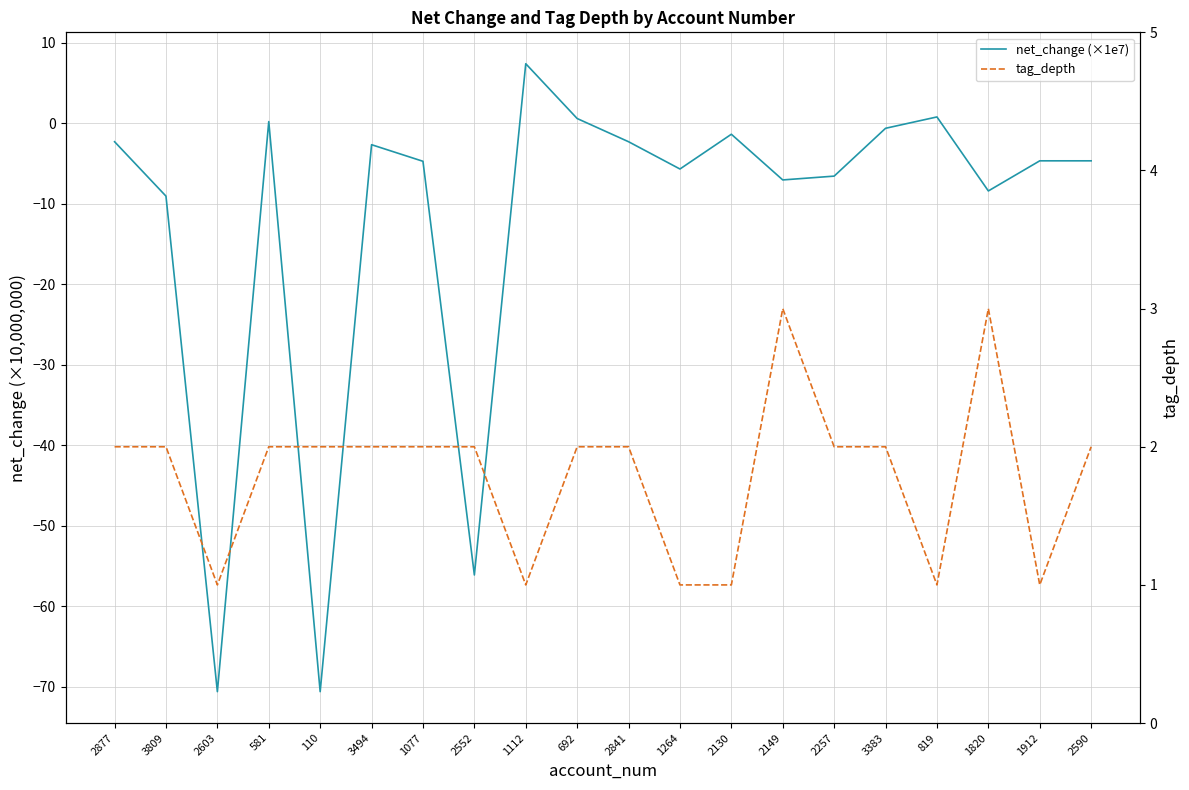

How many negative values does the net_change (×1e7) series have?

16